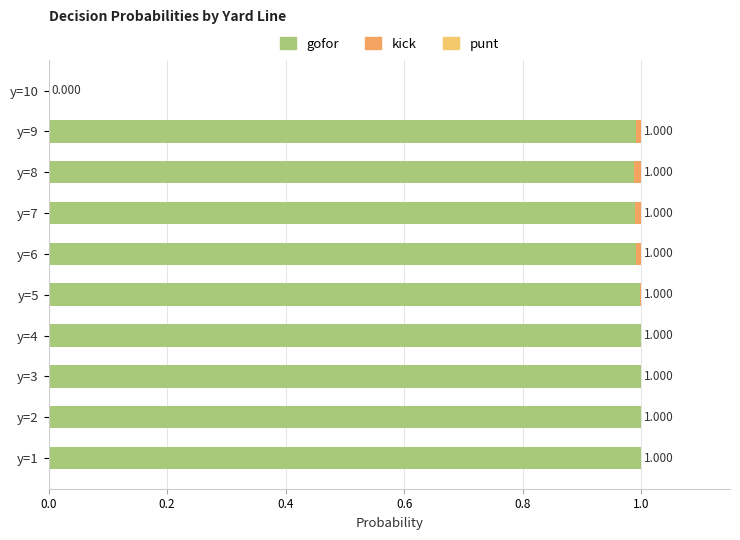

List the series in order of their peak value, lowest first.

kick, punt, gofor